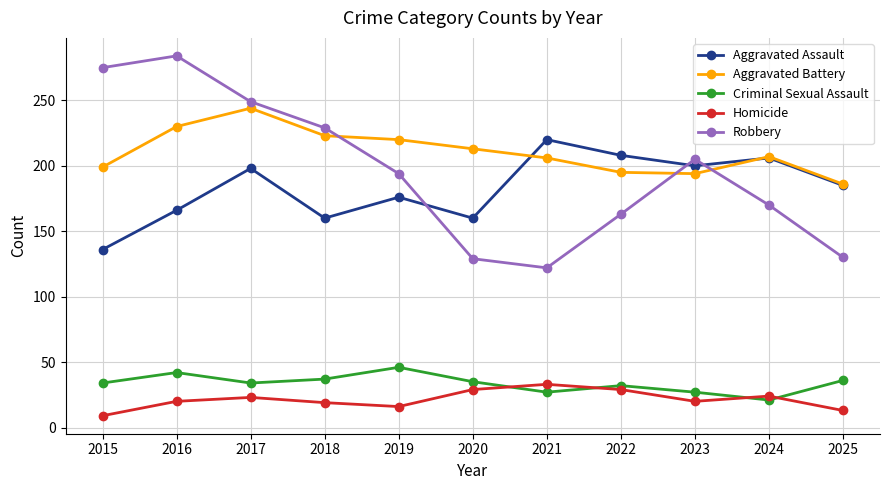

At which label does Criminal Sexual Assault reach its minimum?

2024